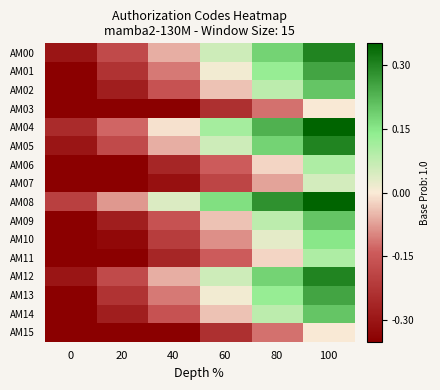

Reading left to right, list all the values displayed in this chart.

AM00: 0=-0.3	20=-0.2	40=-0.1	60=0.1	80=0.2	100=0.3
AM01: 0=-0.4	20=-0.2	40=-0.1	60=0.0	80=0.1	100=0.2
AM02: 0=-0.4	20=-0.3	40=-0.2	60=-0.0	80=0.1	100=0.2
AM03: 0=-0.6	20=-0.5	40=-0.4	60=-0.2	80=-0.1	100=-0.0
AM04: 0=-0.2	20=-0.1	40=-0.0	60=0.1	80=0.2	100=0.3
AM05: 0=-0.3	20=-0.2	40=-0.1	60=0.1	80=0.2	100=0.3
AM06: 0=-0.5	20=-0.4	40=-0.3	60=-0.1	80=-0.0	100=0.1
AM07: 0=-0.6	20=-0.4	40=-0.3	60=-0.2	80=-0.1	100=0.0
AM08: 0=-0.2	20=-0.1	40=0.0	60=0.2	80=0.3	100=0.4
AM09: 0=-0.4	20=-0.3	40=-0.2	60=-0.0	80=0.1	100=0.2
AM10: 0=-0.5	20=-0.3	40=-0.2	60=-0.1	80=0.0	100=0.1
AM11: 0=-0.5	20=-0.4	40=-0.3	60=-0.1	80=-0.0	100=0.1
AM12: 0=-0.3	20=-0.2	40=-0.1	60=0.1	80=0.2	100=0.3
AM13: 0=-0.4	20=-0.2	40=-0.1	60=0.0	80=0.1	100=0.2
AM14: 0=-0.4	20=-0.3	40=-0.2	60=-0.0	80=0.1	100=0.2
AM15: 0=-0.6	20=-0.5	40=-0.4	60=-0.2	80=-0.1	100=-0.0